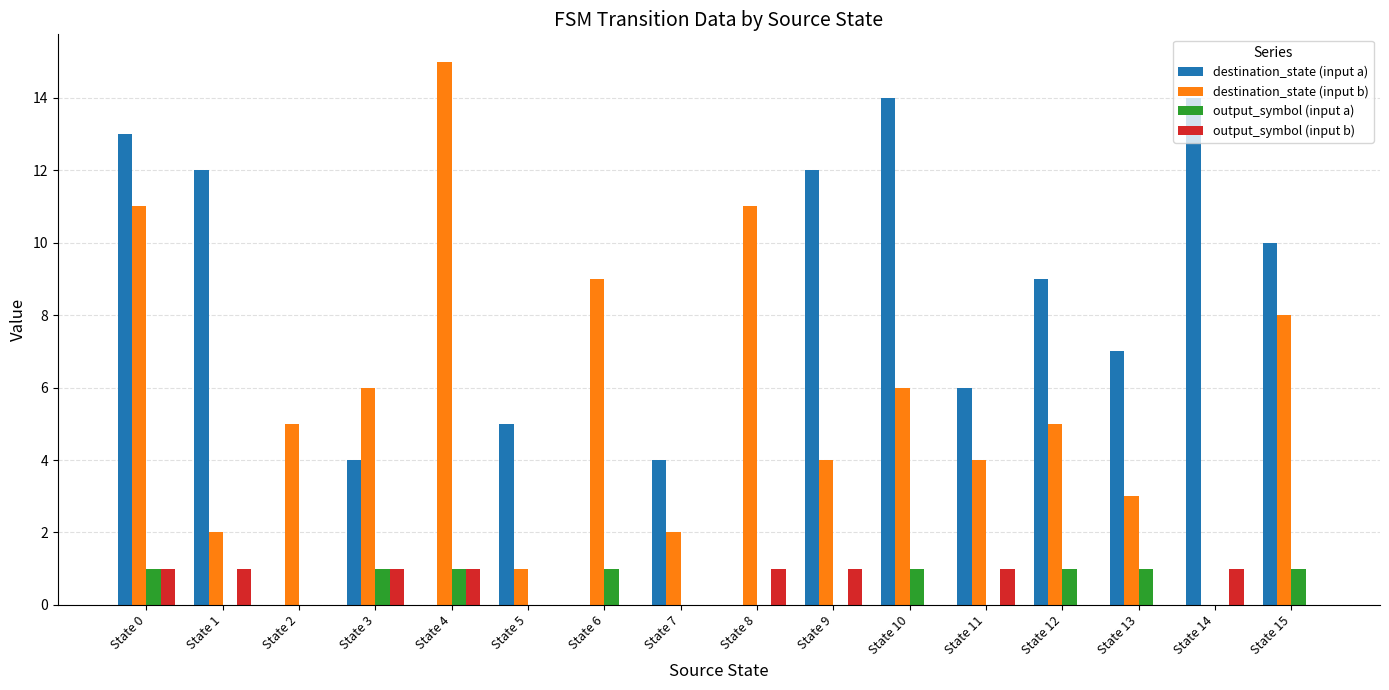

At which category is the sum across all series the highest?

State 0